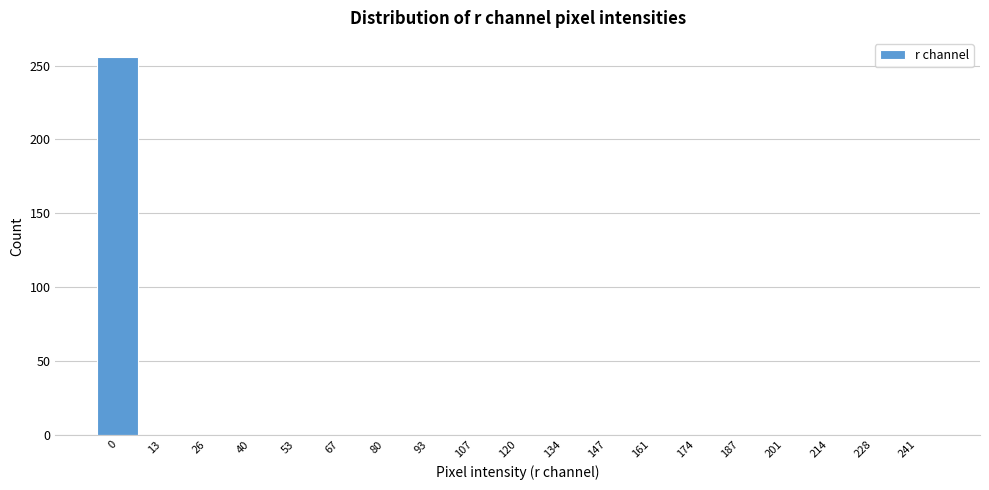

Reading left to right, what are all the values shown in this chart?

0=256	13=0	26=0	40=0	53=0	67=0	80=0	93=0	107=0	120=0	134=0	147=0	161=0	174=0	187=0	201=0	214=0	228=0	241=0